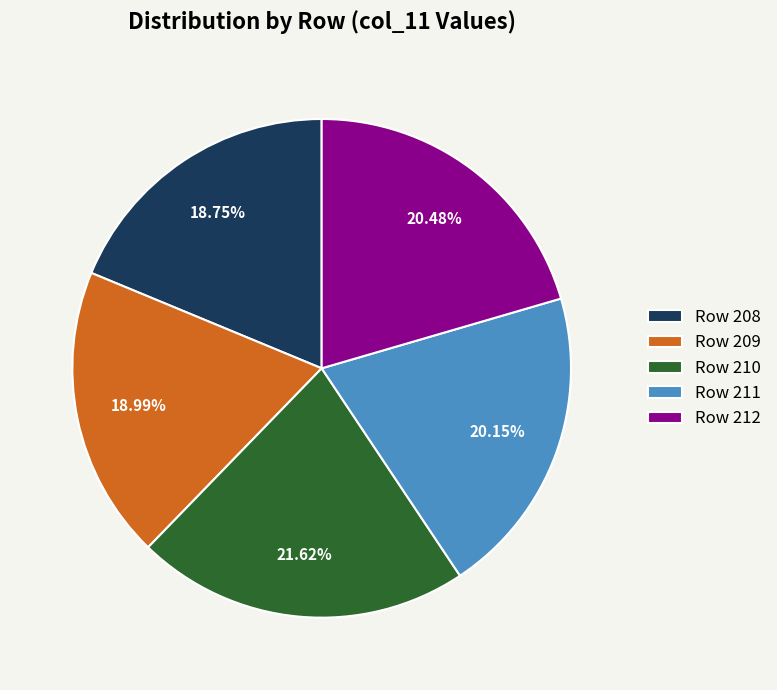

Is Row 208 the majority of the pie?

No